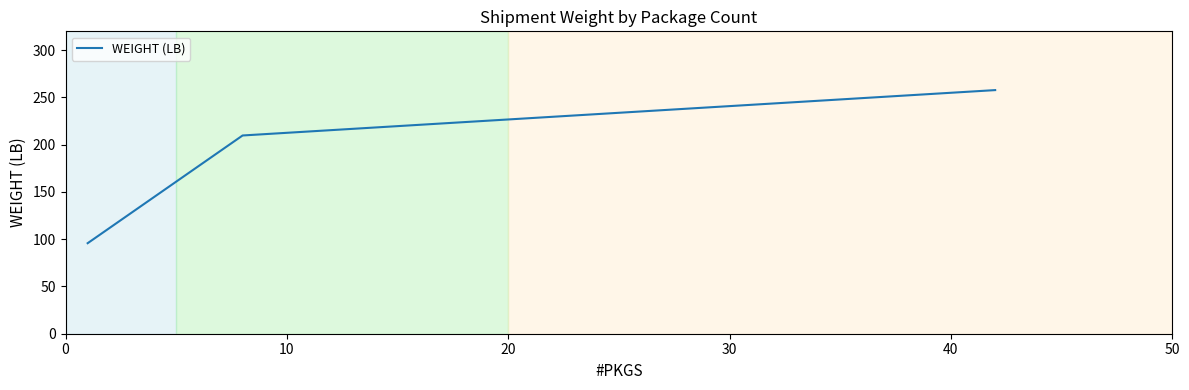

What is the greatest value displayed?

257.8